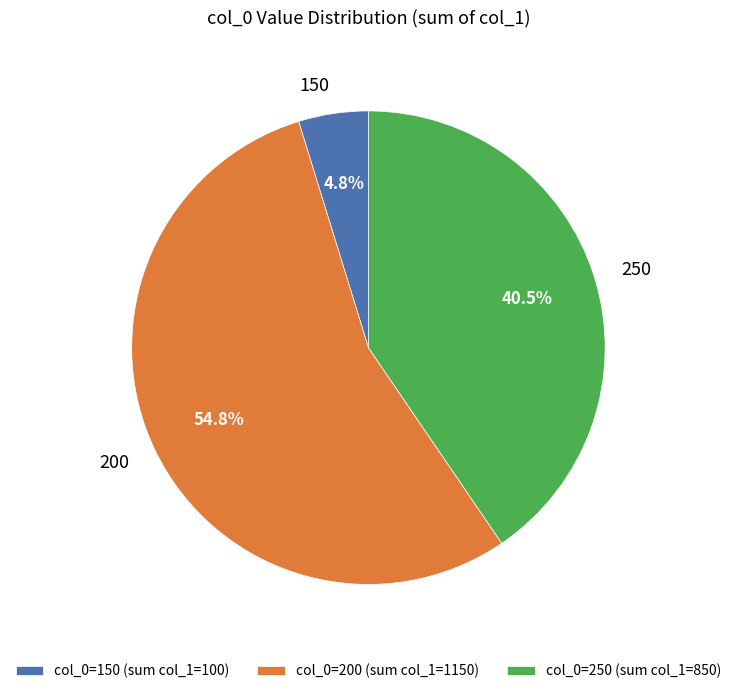

To the nearest percent, what portion does 200 represent?

55%